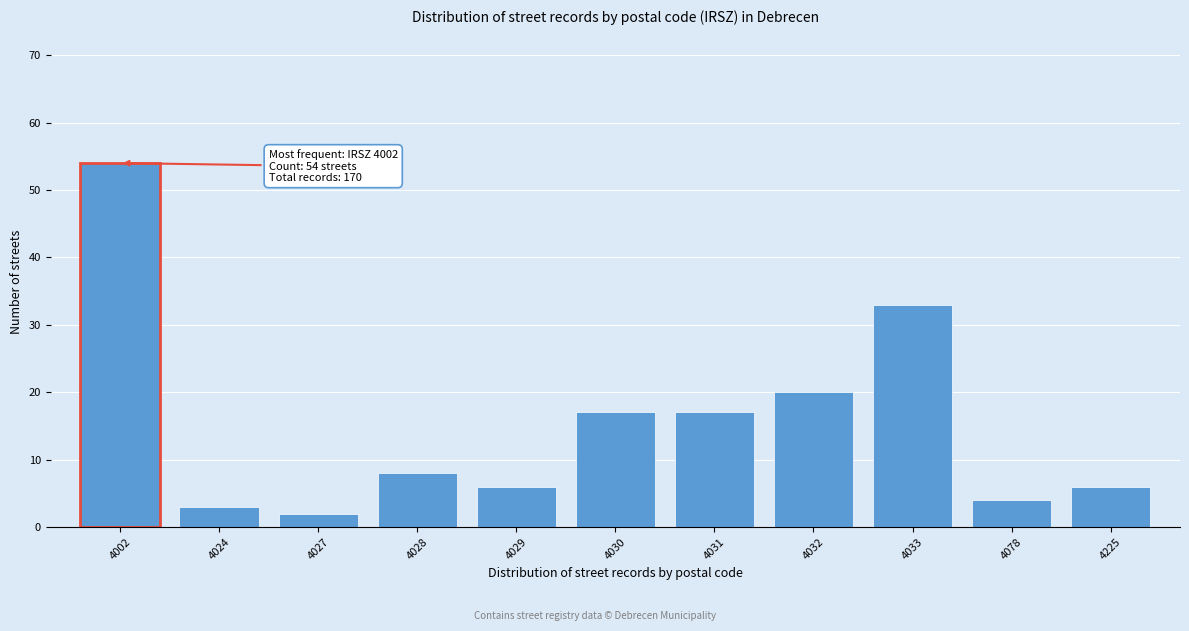

Reading left to right, extract all data points from this chart.

4002=54	4024=3	4027=2	4028=8	4029=6	4030=17	4031=17	4032=20	4033=33	4078=4	4225=6